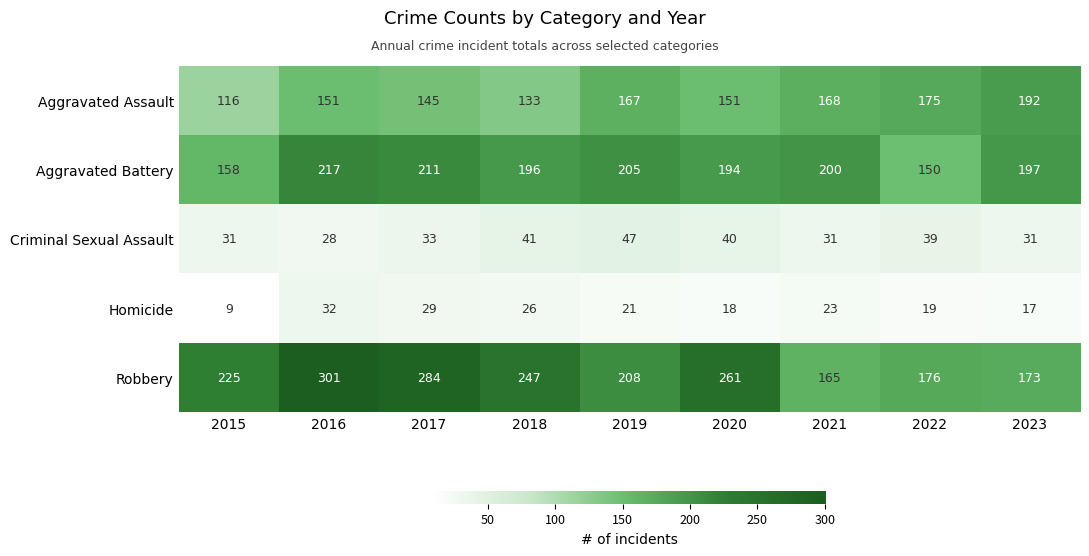

The Aggravated Assault series shows 88 at 2021. True or false?

False